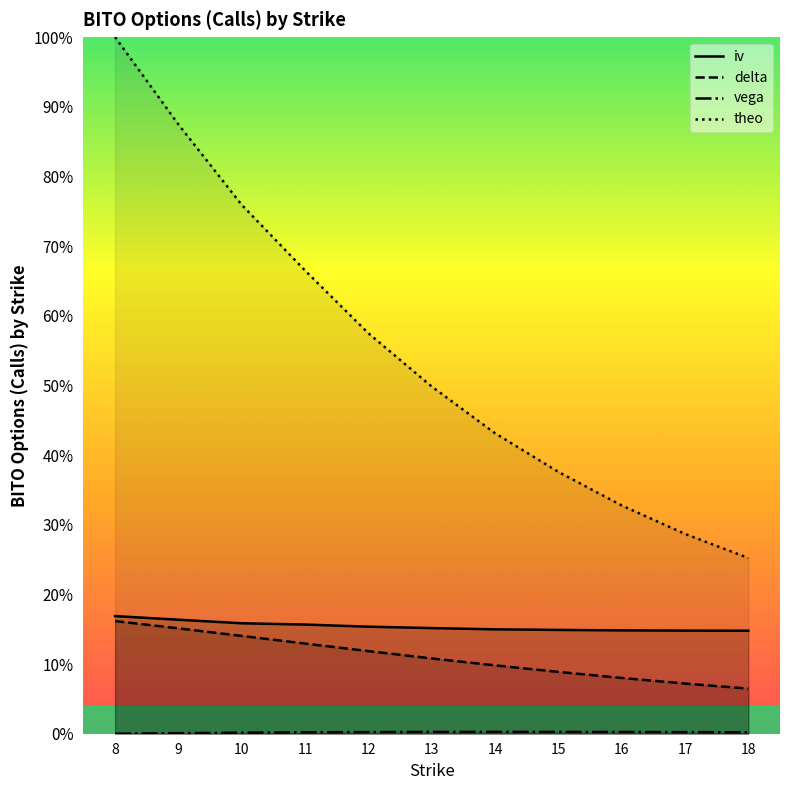

The iv series shows 0.2 at 8. True or false?

True